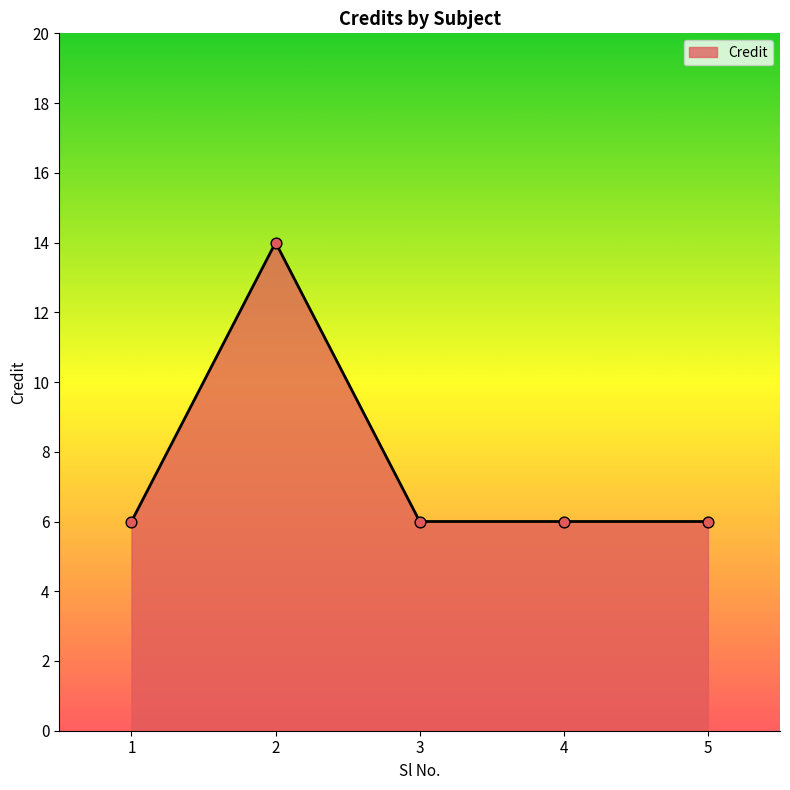

Approximately how many times larger is the value at 3 compared to 4?

1.0